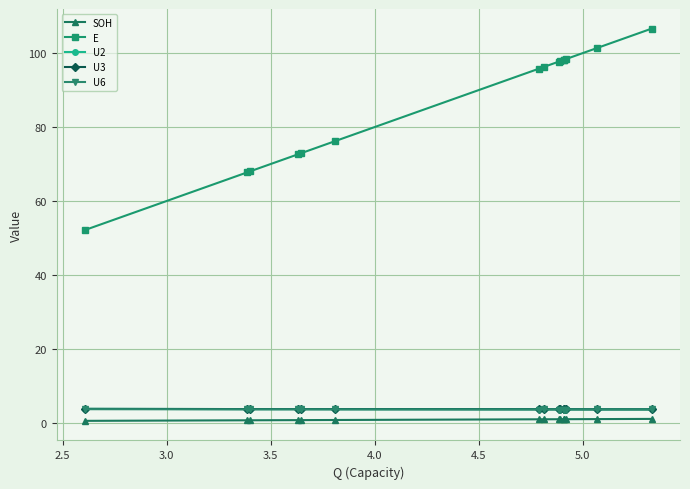

Count the U2 values in the range 3 to 4.

15